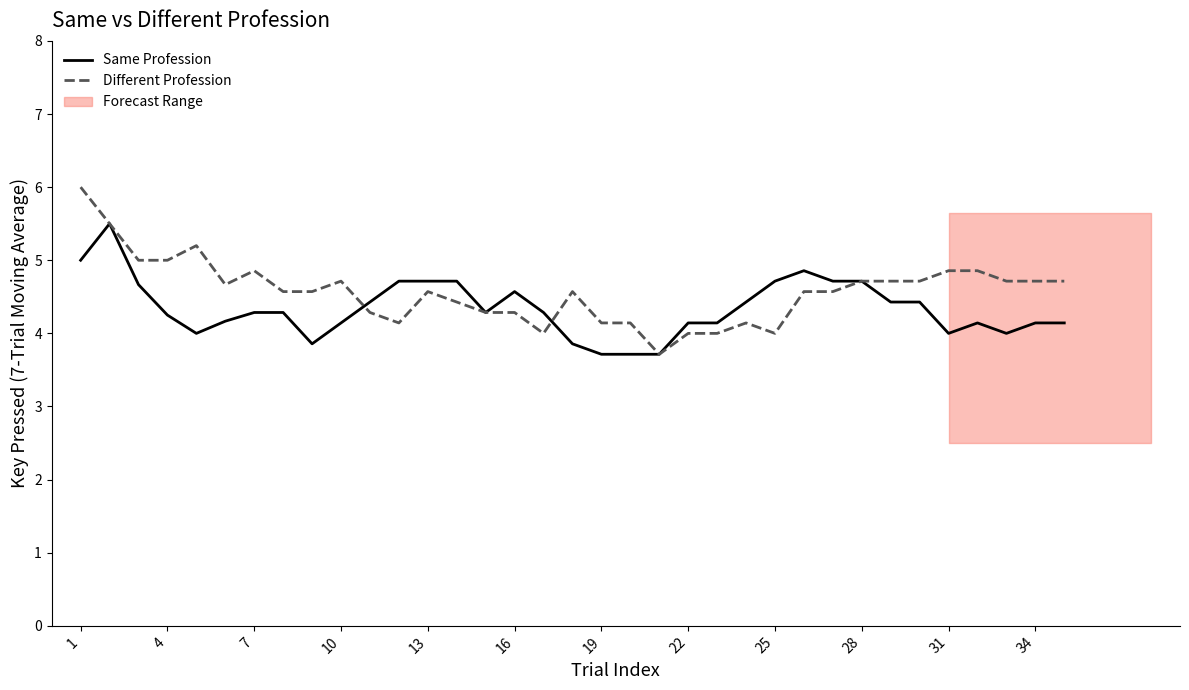

What value does the Different Profession series have at 31?

4.9